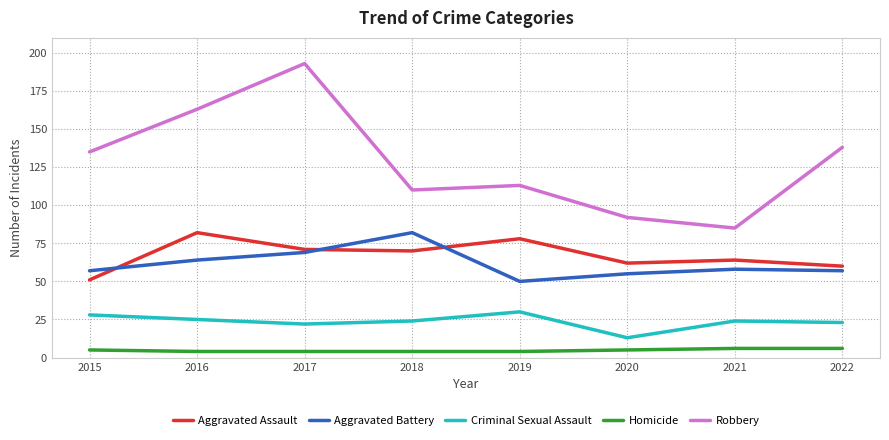

Where is Aggravated Assault nearest to the value 66?

2021